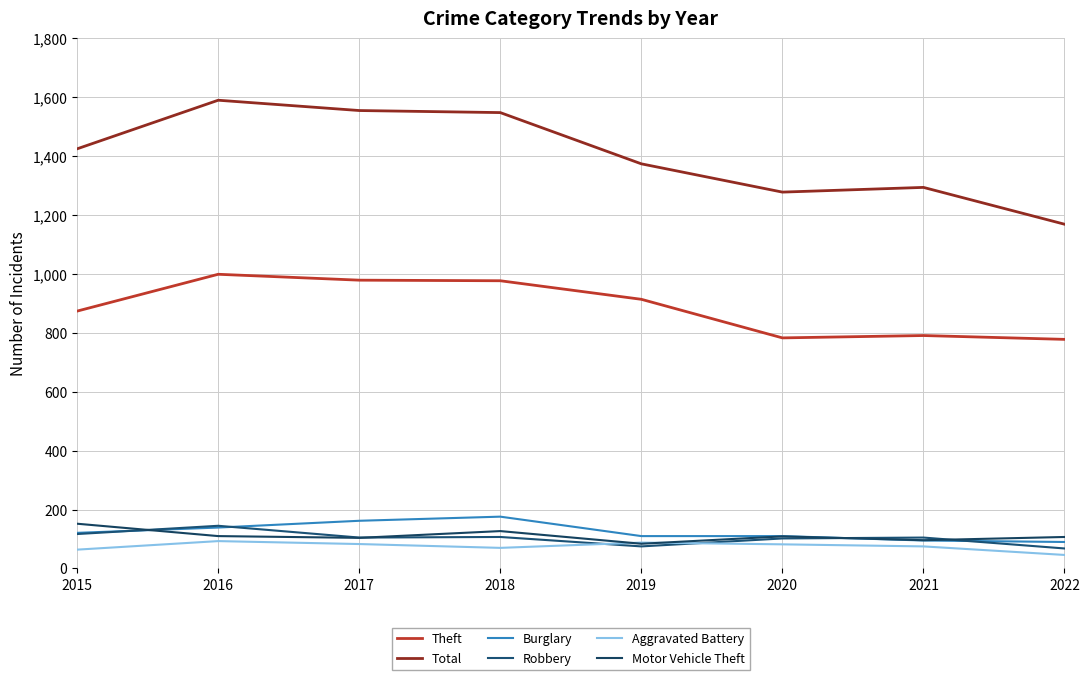

What is the value of the Burglary point at the 7th from the left?

95